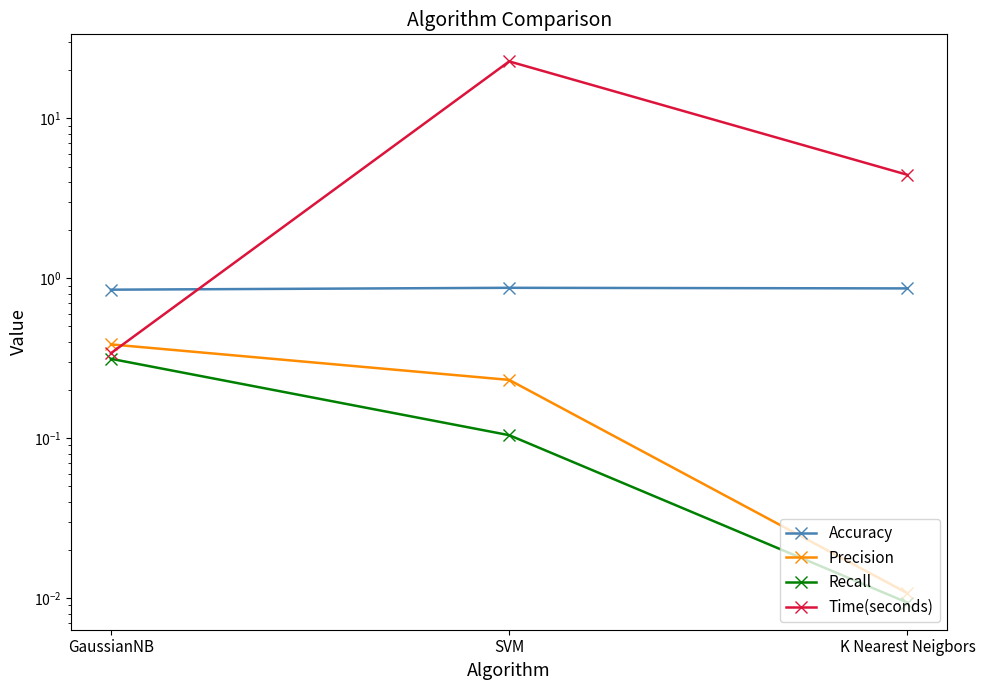

The Time(seconds) series shows 0.4 at GaussianNB. True or false?

False